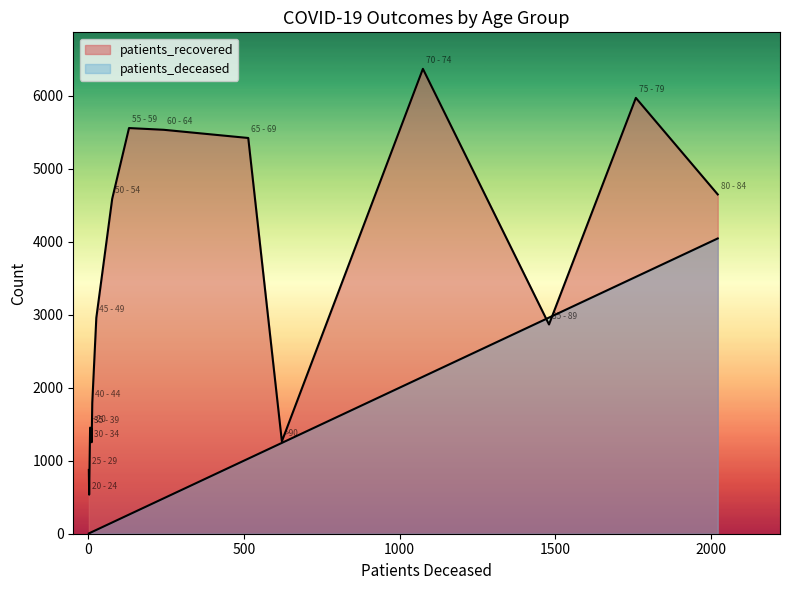

Rank the series by their maximum value, from highest to lowest.

patients_recovered, patients_deceased